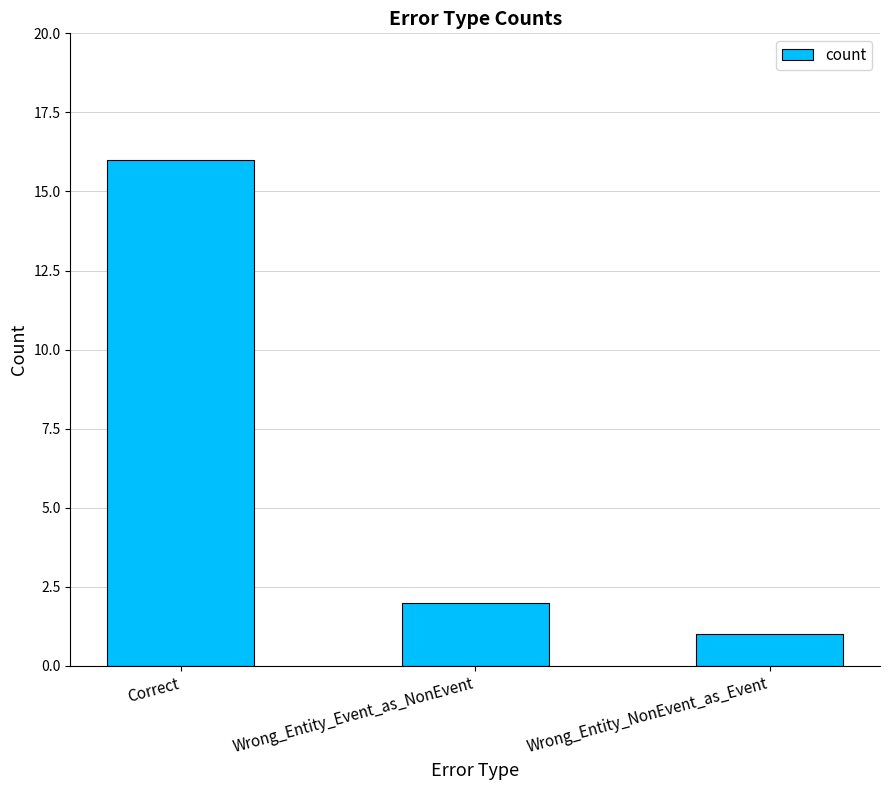

What is the difference between the maximum and minimum values?

15